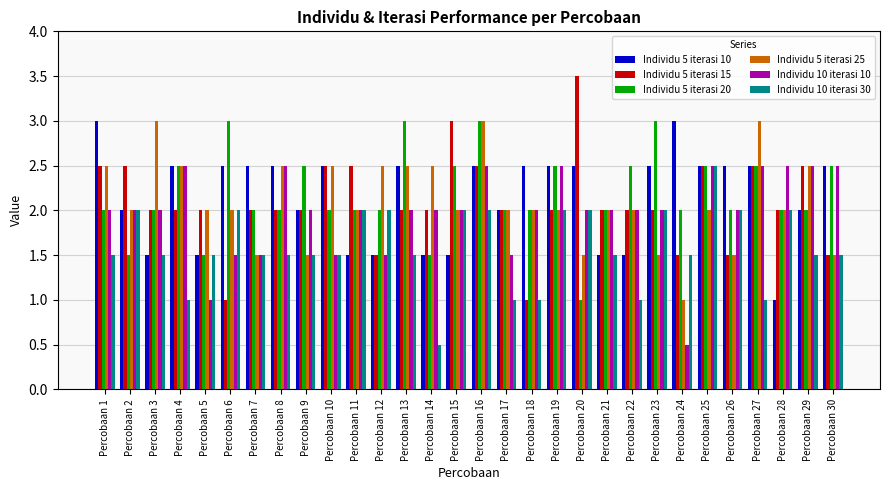

Is the value of Individu 10 iterasi 10 at Percobaan 3 greater than the value of Individu 5 iterasi 15 at Percobaan 25?

No